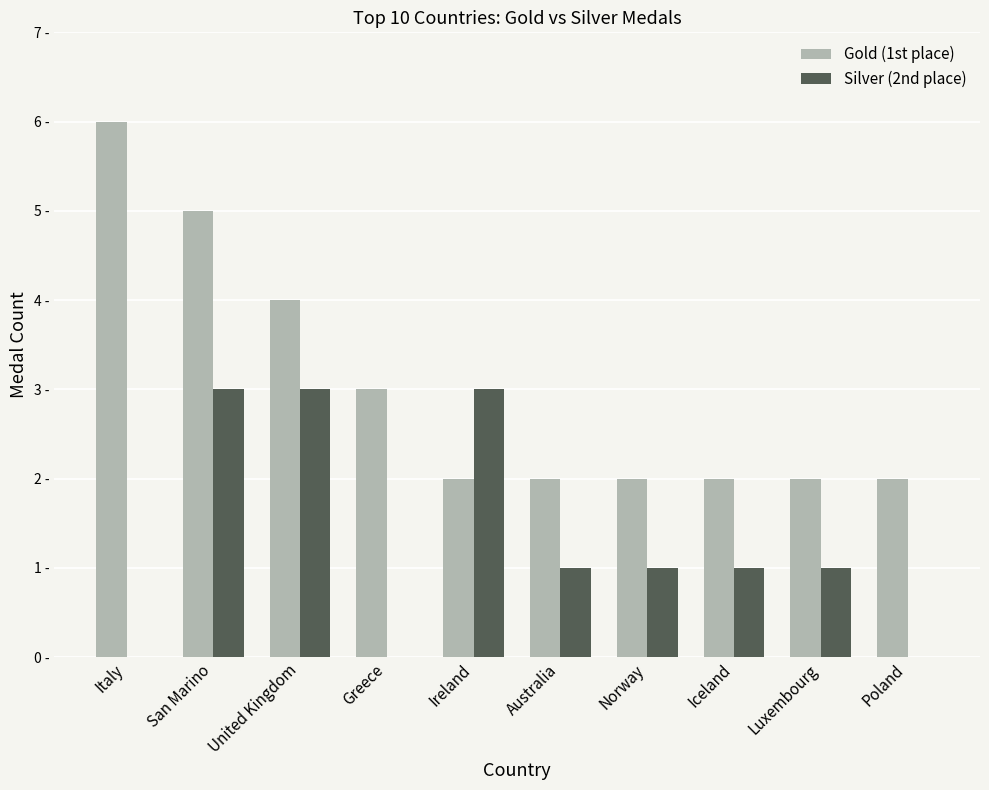

What is the total value across all series at Greece?

3